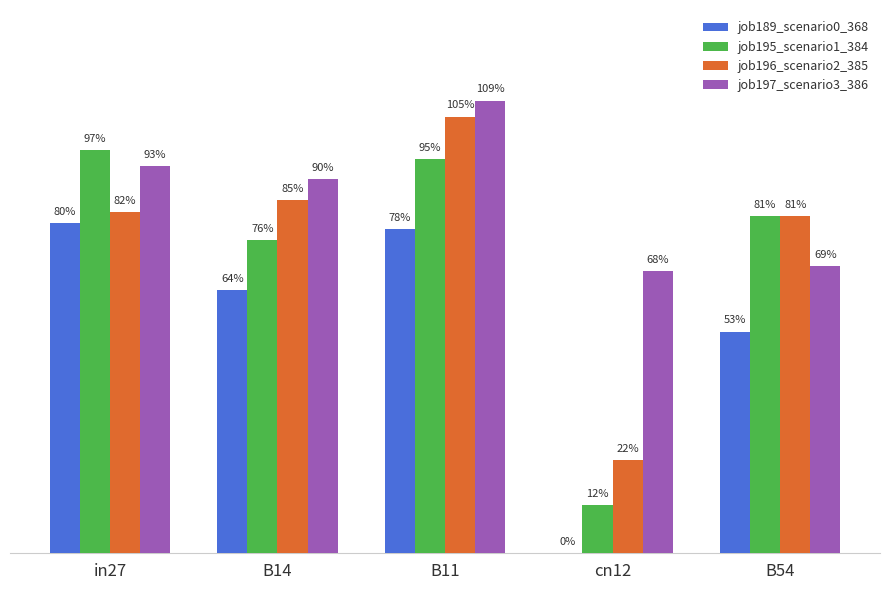

What are all the series names shown in the legend?

job189_scenario0_368, job195_scenario1_384, job196_scenario2_385, job197_scenario3_386